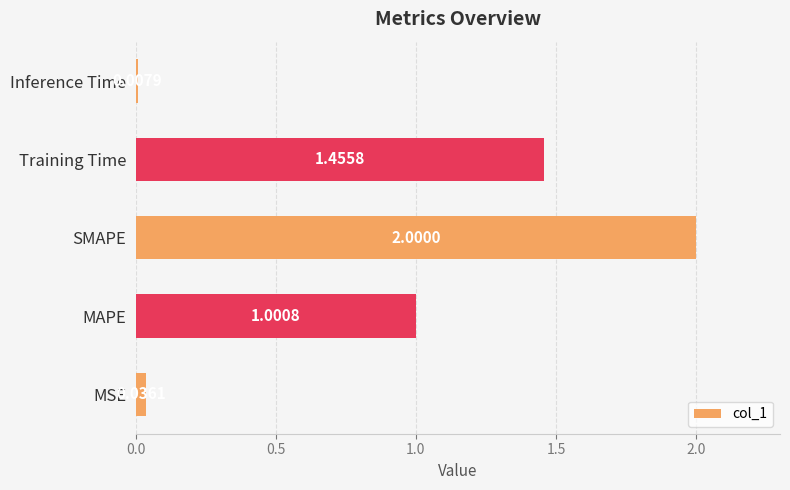

Which label corresponds to the largest value in the chart?

SMAPE